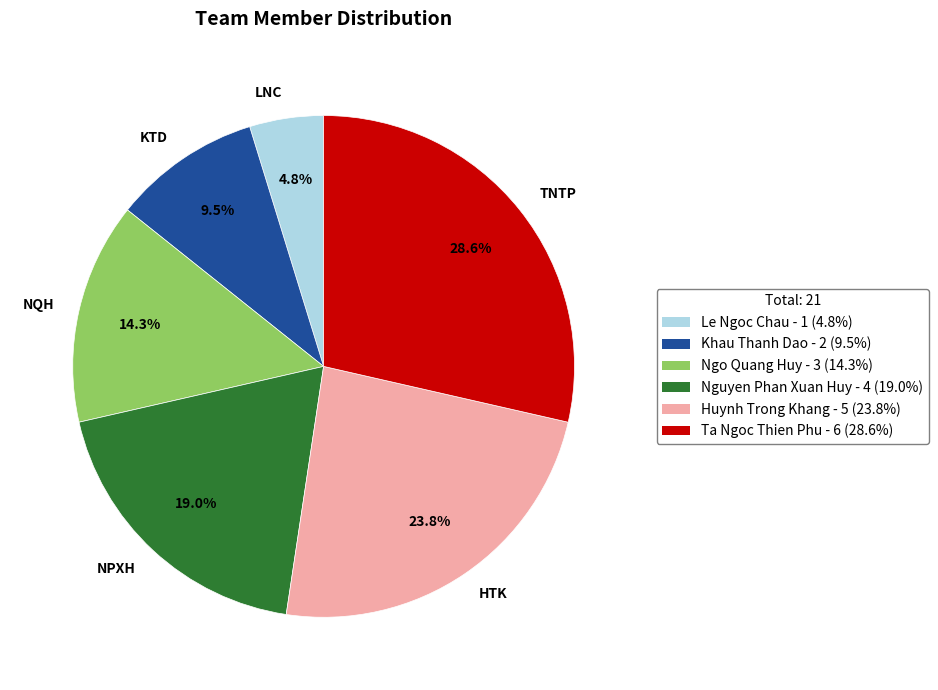

Does HTK represent more than half of the total?

No